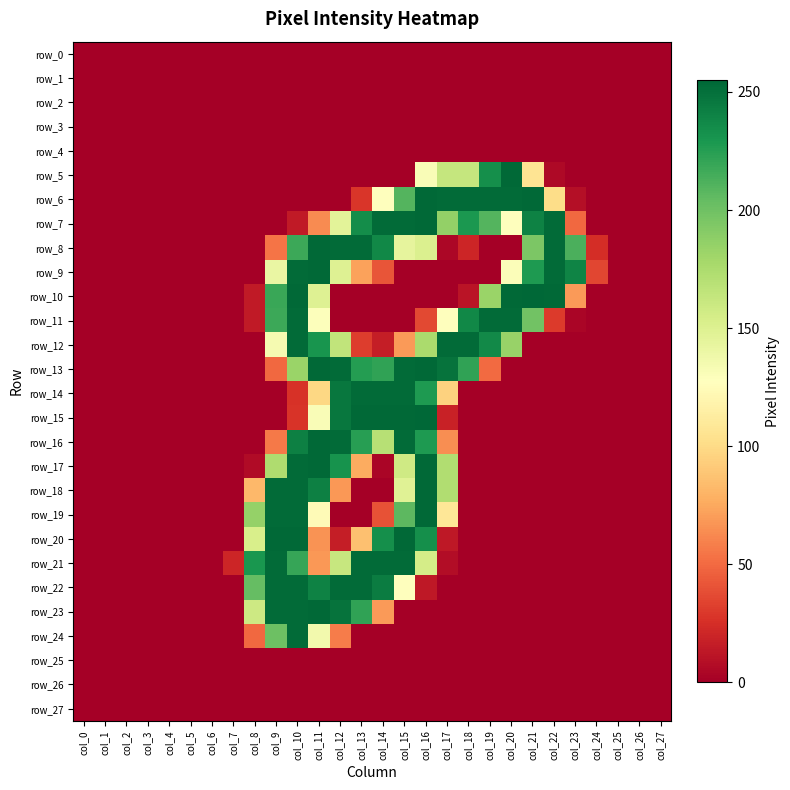

Reading right to left, extract all data points from this chart.

row_0: col_27=0	col_26=0	col_25=0	col_24=0	col_23=0	col_22=0	col_21=0	col_20=0	col_19=0	col_18=0	col_17=0	col_16=0	col_15=0	col_14=0	col_13=0	col_12=0	col_11=0	col_10=0	col_9=0	col_8=0	col_7=0	col_6=0	col_5=0	col_4=0	col_3=0	col_2=0	col_1=0	col_0=0
row_1: col_27=0	col_26=0	col_25=0	col_24=0	col_23=0	col_22=0	col_21=0	col_20=0	col_19=0	col_18=0	col_17=0	col_16=0	col_15=0	col_14=0	col_13=0	col_12=0	col_11=0	col_10=0	col_9=0	col_8=0	col_7=0	col_6=0	col_5=0	col_4=0	col_3=0	col_2=0	col_1=0	col_0=0
row_2: col_27=0	col_26=0	col_25=0	col_24=0	col_23=0	col_22=0	col_21=0	col_20=0	col_19=0	col_18=0	col_17=0	col_16=0	col_15=0	col_14=0	col_13=0	col_12=0	col_11=0	col_10=0	col_9=0	col_8=0	col_7=0	col_6=0	col_5=0	col_4=0	col_3=0	col_2=0	col_1=0	col_0=0
row_3: col_27=0	col_26=0	col_25=0	col_24=0	col_23=0	col_22=0	col_21=0	col_20=0	col_19=0	col_18=0	col_17=0	col_16=0	col_15=0	col_14=0	col_13=0	col_12=0	col_11=0	col_10=0	col_9=0	col_8=0	col_7=0	col_6=0	col_5=0	col_4=0	col_3=0	col_2=0	col_1=0	col_0=0
row_4: col_27=0	col_26=0	col_25=0	col_24=0	col_23=0	col_22=0	col_21=0	col_20=0	col_19=0	col_18=0	col_17=0	col_16=0	col_15=0	col_14=0	col_13=0	col_12=0	col_11=0	col_10=0	col_9=0	col_8=0	col_7=0	col_6=0	col_5=0	col_4=0	col_3=0	col_2=0	col_1=0	col_0=0
row_5: col_27=0	col_26=0	col_25=0	col_24=0	col_23=0	col_22=5	col_21=106	col_20=254	col_19=234	col_18=163	col_17=163	col_16=131	col_15=0	col_14=0	col_13=0	col_12=0	col_11=0	col_10=0	col_9=0	col_8=0	col_7=0	col_6=0	col_5=0	col_4=0	col_3=0	col_2=0	col_1=0	col_0=0
row_6: col_27=0	col_26=0	col_25=0	col_24=0	col_23=8	col_22=101	col_21=254	col_20=253	col_19=253	col_18=253	col_17=253	col_16=254	col_15=210	col_14=127	col_13=28	col_12=0	col_11=0	col_10=0	col_9=0	col_8=0	col_7=0	col_6=0	col_5=0	col_4=0	col_3=0	col_2=0	col_1=0	col_0=0
row_7: col_27=0	col_26=0	col_25=0	col_24=0	col_23=49	col_22=253	col_21=241	col_20=127	col_19=210	col_18=229	col_17=186	col_16=254	col_15=253	col_14=253	col_13=235	col_12=146	col_11=63	col_10=14	col_9=0	col_8=0	col_7=0	col_6=0	col_5=0	col_4=0	col_3=0	col_2=0	col_1=0	col_0=0
row_8: col_27=0	col_26=0	col_25=0	col_24=24	col_23=213	col_22=253	col_21=195	col_20=0	col_19=0	col_18=20	col_17=4	col_16=151	col_15=144	col_14=238	col_13=253	col_12=253	col_11=254	col_10=218	col_9=54	col_8=0	col_7=0	col_6=0	col_5=0	col_4=0	col_3=0	col_2=0	col_1=0	col_0=0
row_9: col_27=0	col_26=0	col_25=0	col_24=35	col_23=240	col_22=253	col_21=228	col_20=130	col_19=0	col_18=0	col_17=0	col_16=0	col_15=0	col_14=41	col_13=72	col_12=149	col_11=254	col_10=253	col_9=141	col_8=0	col_7=0	col_6=0	col_5=0	col_4=0	col_3=0	col_2=0	col_1=0	col_0=0
row_10: col_27=0	col_26=0	col_25=0	col_24=0	col_23=69	col_22=254	col_21=255	col_20=254	col_19=183	col_18=11	col_17=0	col_16=0	col_15=0	col_14=0	col_13=0	col_12=0	col_11=149	col_10=254	col_9=219	col_8=14	col_7=0	col_6=0	col_5=0	col_4=0	col_3=0	col_2=0	col_1=0	col_0=0
row_11: col_27=0	col_26=0	col_25=0	col_24=0	col_23=3	col_22=30	col_21=199	col_20=253	col_19=253	col_18=238	col_17=127	col_16=36	col_15=0	col_14=0	col_13=0	col_12=0	col_11=129	col_10=253	col_9=218	col_8=14	col_7=0	col_6=0	col_5=0	col_4=0	col_3=0	col_2=0	col_1=0	col_0=0
row_12: col_27=0	col_26=0	col_25=0	col_24=0	col_23=0	col_22=0	col_21=0	col_20=184	col_19=237	col_18=253	col_17=253	col_16=176	col_15=69	col_14=16	col_13=31	col_12=165	col_11=231	col_10=253	col_9=134	col_8=0	col_7=0	col_6=0	col_5=0	col_4=0	col_3=0	col_2=0	col_1=0	col_0=0
row_13: col_27=0	col_26=0	col_25=0	col_24=0	col_23=0	col_22=0	col_21=0	col_20=0	col_19=50	col_18=222	col_17=249	col_16=254	col_15=253	col_14=222	col_13=226	col_12=253	col_11=254	col_10=183	col_9=49	col_8=0	col_7=0	col_6=0	col_5=0	col_4=0	col_3=0	col_2=0	col_1=0	col_0=0
row_14: col_27=0	col_26=0	col_25=0	col_24=0	col_23=0	col_22=0	col_21=0	col_20=0	col_19=0	col_18=0	col_17=95	col_16=228	col_15=253	col_14=253	col_13=253	col_12=247	col_11=98	col_10=26	col_9=0	col_8=0	col_7=0	col_6=0	col_5=0	col_4=0	col_3=0	col_2=0	col_1=0	col_0=0
row_15: col_27=0	col_26=0	col_25=0	col_24=0	col_23=0	col_22=0	col_21=0	col_20=0	col_19=0	col_18=0	col_17=18	col_16=255	col_15=254	col_14=254	col_13=254	col_12=247	col_11=131	col_10=27	col_9=0	col_8=0	col_7=0	col_6=0	col_5=0	col_4=0	col_3=0	col_2=0	col_1=0	col_0=0
row_16: col_27=0	col_26=0	col_25=0	col_24=0	col_23=0	col_22=0	col_21=0	col_20=0	col_19=0	col_18=0	col_17=64	col_16=228	col_15=253	col_14=170	col_13=225	col_12=253	col_11=254	col_10=242	col_9=56	col_8=0	col_7=0	col_6=0	col_5=0	col_4=0	col_3=0	col_2=0	col_1=0	col_0=0
row_17: col_27=0	col_26=0	col_25=0	col_24=0	col_23=0	col_22=0	col_21=0	col_20=0	col_19=0	col_18=0	col_17=173	col_16=254	col_15=158	col_14=3	col_13=76	col_12=232	col_11=254	col_10=253	col_9=174	col_8=6	col_7=0	col_6=0	col_5=0	col_4=0	col_3=0	col_2=0	col_1=0	col_0=0
row_18: col_27=0	col_26=0	col_25=0	col_24=0	col_23=0	col_22=0	col_21=0	col_20=0	col_19=0	col_18=0	col_17=173	col_16=254	col_15=148	col_14=0	col_13=0	col_12=68	col_11=242	col_10=253	col_9=253	col_8=82	col_7=0	col_6=0	col_5=0	col_4=0	col_3=0	col_2=0	col_1=0	col_0=0
row_19: col_27=0	col_26=0	col_25=0	col_24=0	col_23=0	col_22=0	col_21=0	col_20=0	col_19=0	col_18=0	col_17=108	col_16=254	col_15=207	col_14=40	col_13=0	col_12=0	col_11=124	col_10=253	col_9=253	col_8=185	col_7=0	col_6=0	col_5=0	col_4=0	col_3=0	col_2=0	col_1=0	col_0=0
row_20: col_27=0	col_26=0	col_25=0	col_24=0	col_23=0	col_22=0	col_21=0	col_20=0	col_19=0	col_18=0	col_17=13	col_16=234	col_15=254	col_14=234	col_13=86	col_12=16	col_11=66	col_10=254	col_9=254	col_8=153	col_7=0	col_6=0	col_5=0	col_4=0	col_3=0	col_2=0	col_1=0	col_0=0
row_21: col_27=0	col_26=0	col_25=0	col_24=0	col_23=0	col_22=0	col_21=0	col_20=0	col_19=0	col_18=0	col_17=7	col_16=155	col_15=253	col_14=253	col_13=253	col_12=162	col_11=68	col_10=220	col_9=253	col_8=230	col_7=20	col_6=0	col_5=0	col_4=0	col_3=0	col_2=0	col_1=0	col_0=0
row_22: col_27=0	col_26=0	col_25=0	col_24=0	col_23=0	col_22=0	col_21=0	col_20=0	col_19=0	col_18=0	col_17=0	col_16=13	col_15=127	col_14=244	col_13=253	col_12=253	col_11=241	col_10=253	col_9=253	col_8=204	col_7=0	col_6=0	col_5=0	col_4=0	col_3=0	col_2=0	col_1=0	col_0=0
row_23: col_27=0	col_26=0	col_25=0	col_24=0	col_23=0	col_22=0	col_21=0	col_20=0	col_19=0	col_18=0	col_17=0	col_16=0	col_15=0	col_14=69	col_13=222	col_12=249	col_11=254	col_10=253	col_9=253	col_8=159	col_7=0	col_6=0	col_5=0	col_4=0	col_3=0	col_2=0	col_1=0	col_0=0
row_24: col_27=0	col_26=0	col_25=0	col_24=0	col_23=0	col_22=0	col_21=0	col_20=0	col_19=0	col_18=0	col_17=0	col_16=0	col_15=0	col_14=0	col_13=0	col_12=57	col_11=136	col_10=253	col_9=201	col_8=49	col_7=0	col_6=0	col_5=0	col_4=0	col_3=0	col_2=0	col_1=0	col_0=0
row_25: col_27=0	col_26=0	col_25=0	col_24=0	col_23=0	col_22=0	col_21=0	col_20=0	col_19=0	col_18=0	col_17=0	col_16=0	col_15=0	col_14=0	col_13=0	col_12=0	col_11=0	col_10=0	col_9=0	col_8=0	col_7=0	col_6=0	col_5=0	col_4=0	col_3=0	col_2=0	col_1=0	col_0=0
row_26: col_27=0	col_26=0	col_25=0	col_24=0	col_23=0	col_22=0	col_21=0	col_20=0	col_19=0	col_18=0	col_17=0	col_16=0	col_15=0	col_14=0	col_13=0	col_12=0	col_11=0	col_10=0	col_9=0	col_8=0	col_7=0	col_6=0	col_5=0	col_4=0	col_3=0	col_2=0	col_1=0	col_0=0
row_27: col_27=0	col_26=0	col_25=0	col_24=0	col_23=0	col_22=0	col_21=0	col_20=0	col_19=0	col_18=0	col_17=0	col_16=0	col_15=0	col_14=0	col_13=0	col_12=0	col_11=0	col_10=0	col_9=0	col_8=0	col_7=0	col_6=0	col_5=0	col_4=0	col_3=0	col_2=0	col_1=0	col_0=0